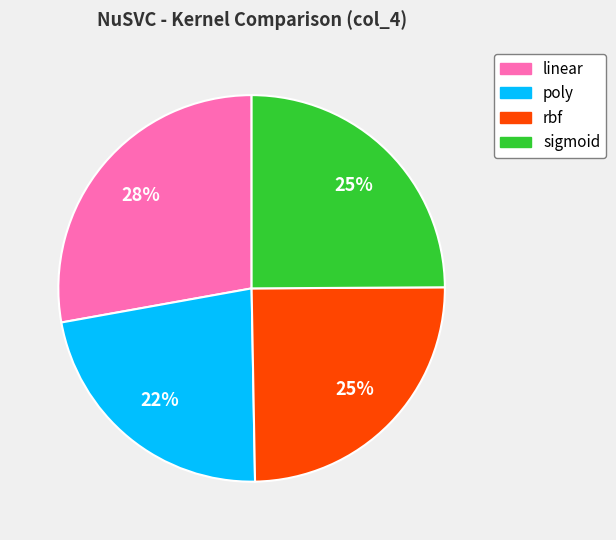

Is there any slice that represents more than half of the pie?

No